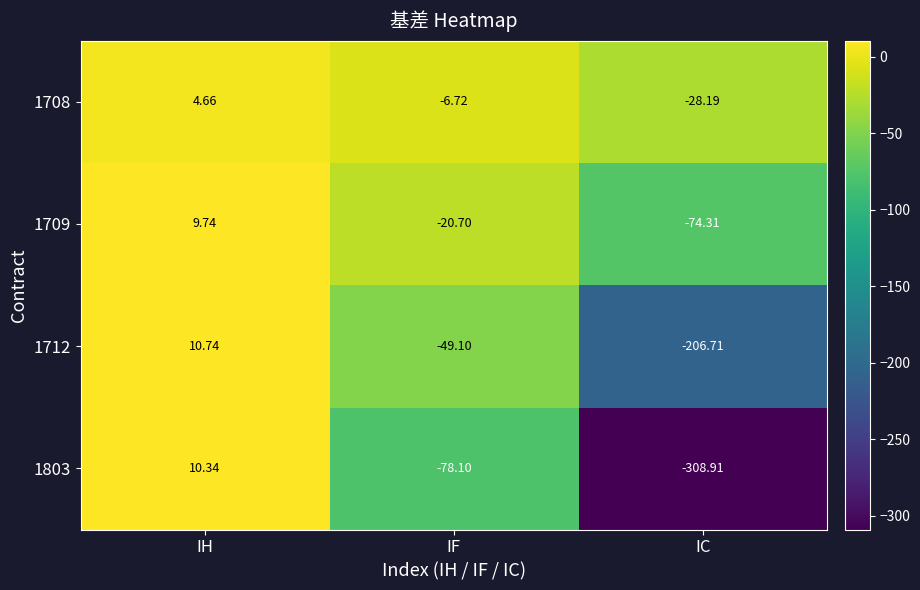

At which label is 1803 closest to -149?

IF